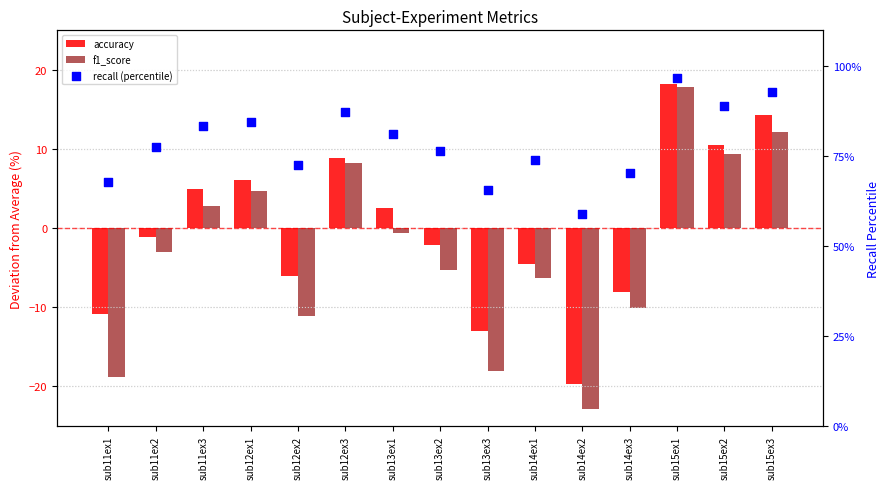

Which series reaches the maximum Y coordinate?

recall (percentile)